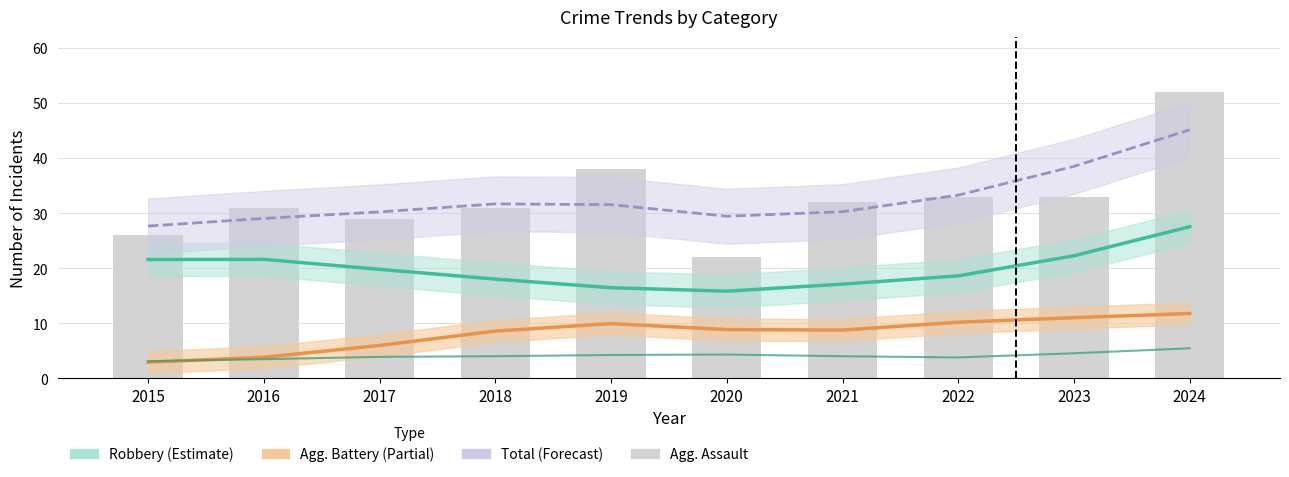

How many series are shown in this chart?

4